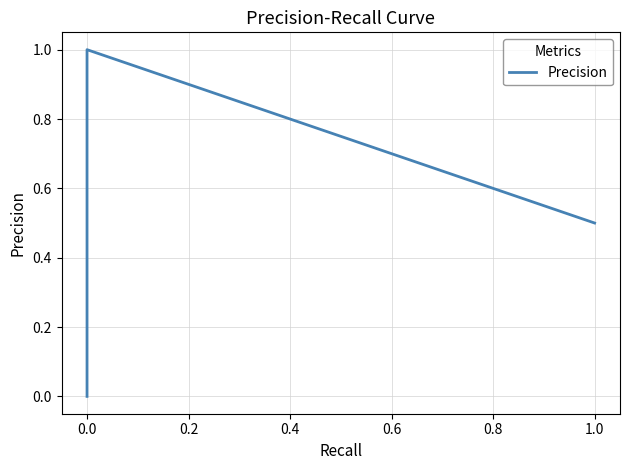

How many lines are shown in the chart?

1